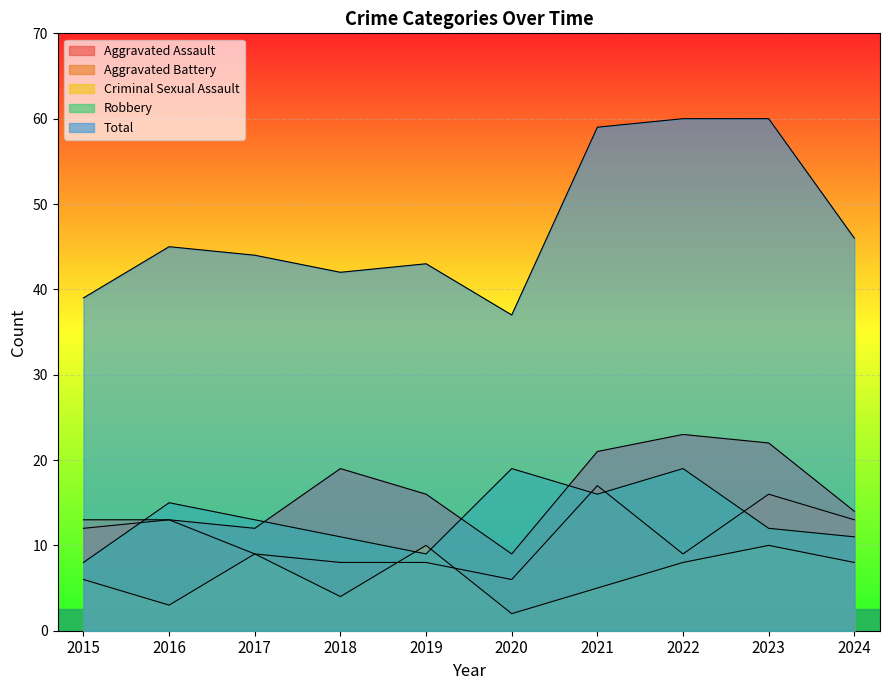

How many lines are shown in the chart?

5